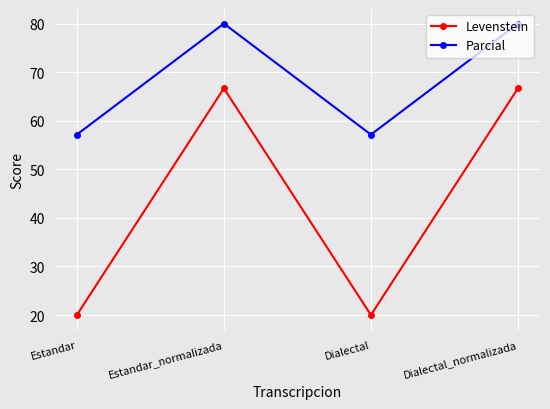

What is the label of the 2nd point from the left?

Estandar_normalizada